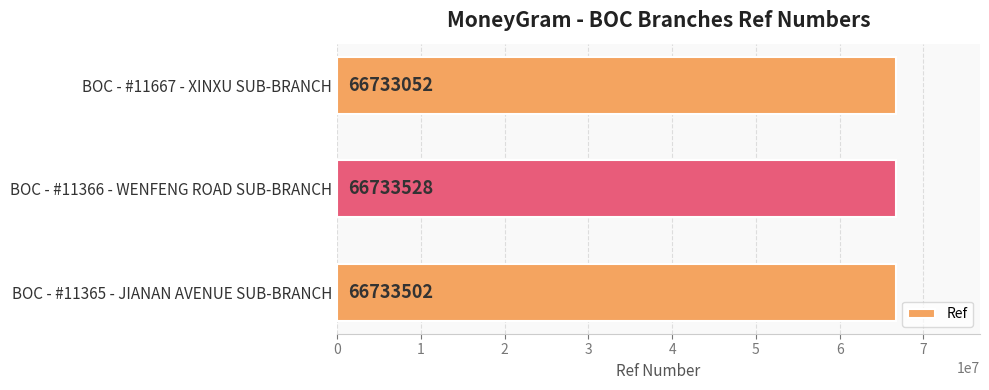

Reading bottom to top, list all the values displayed in this chart.

66733502	66733528	66733052